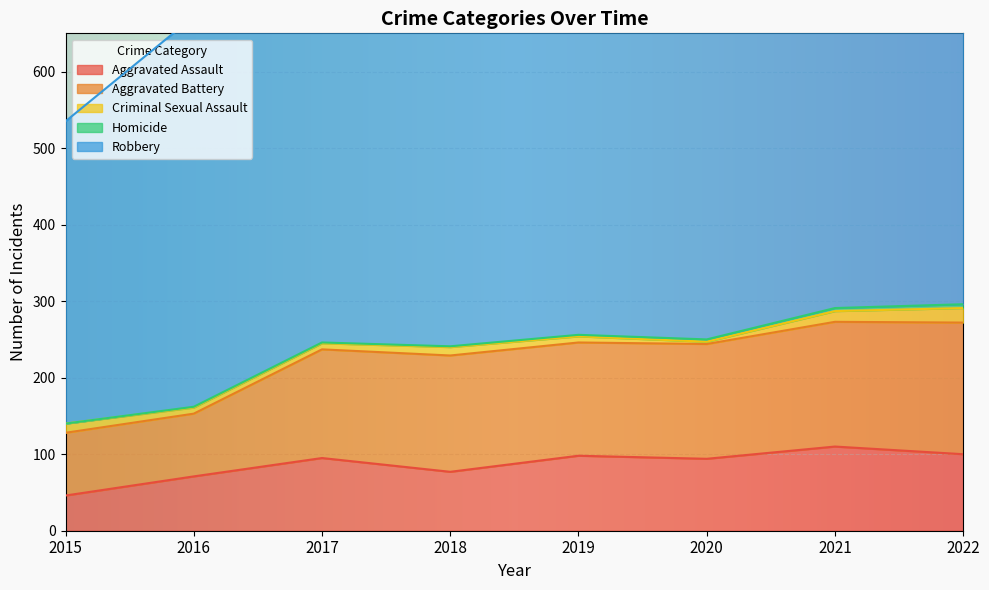

The Aggravated Battery series shows 142 at 2017. True or false?

True